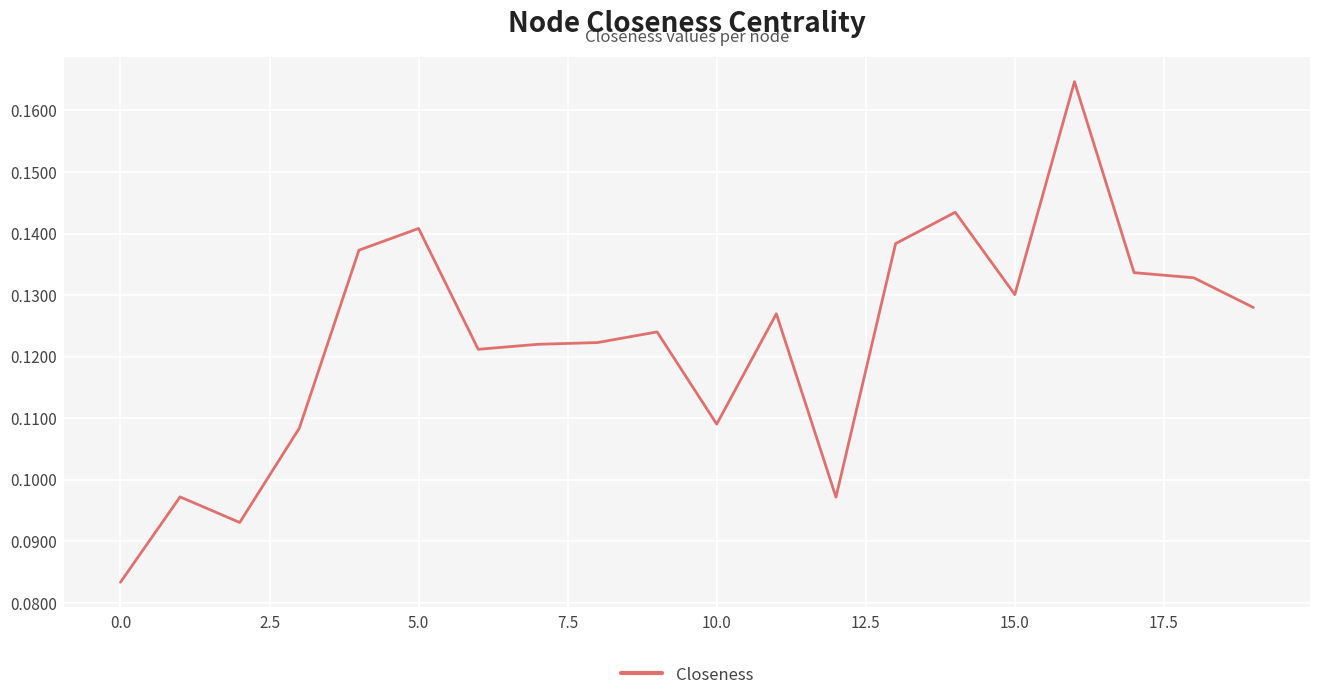

Does the chart display data point markers on the line(s)?

No